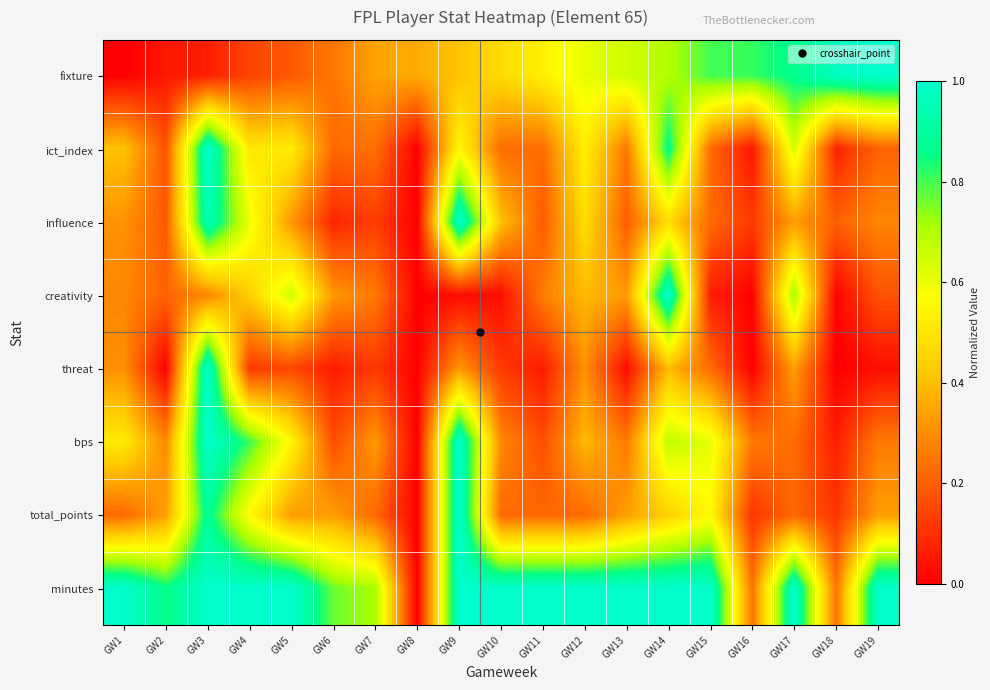

What is the difference between the highest and lowest values at GW14?

0.6